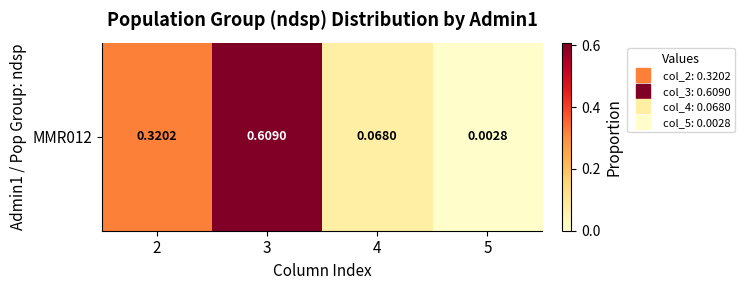

Reading left to right, list all the values displayed in this chart.

2=0.3	3=0.6	4=0.1	5=0.0